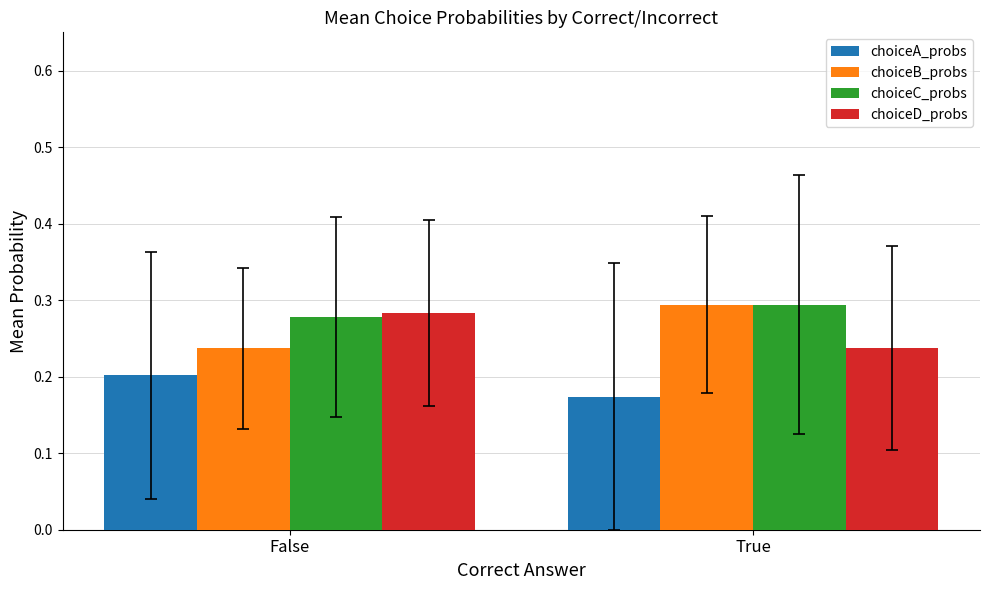

What is the sum of all choiceA_probs values?

0.4